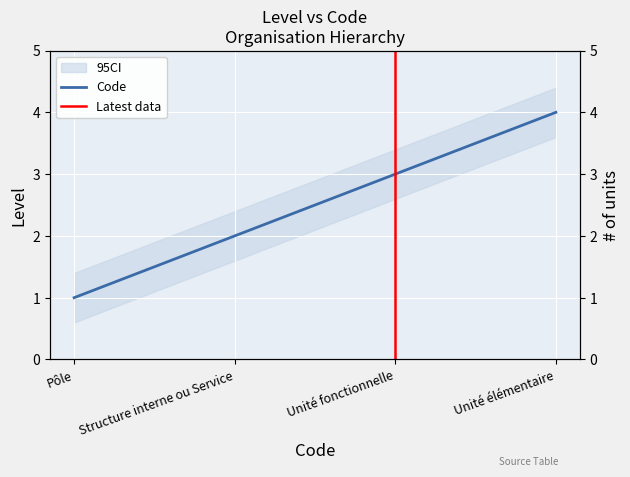

How many data points does each series have?

4